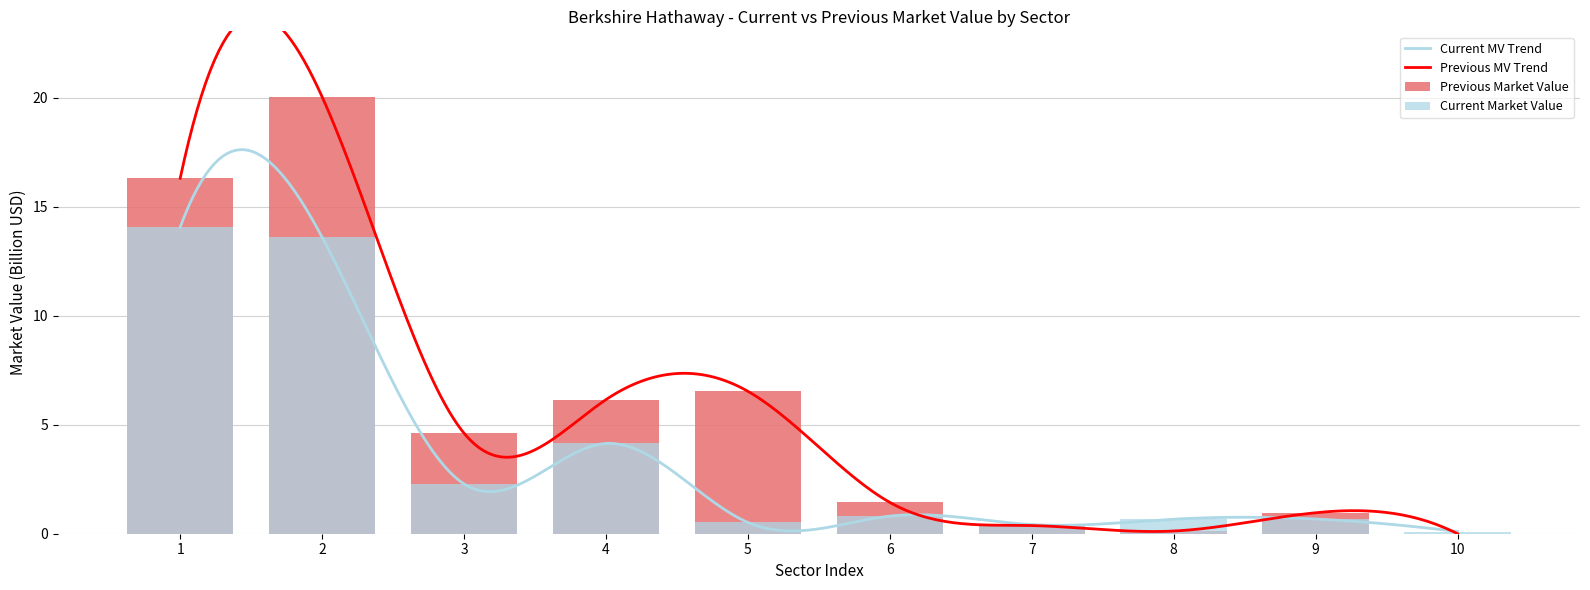

What is the highest value of the Current MV Trend series?

17.6